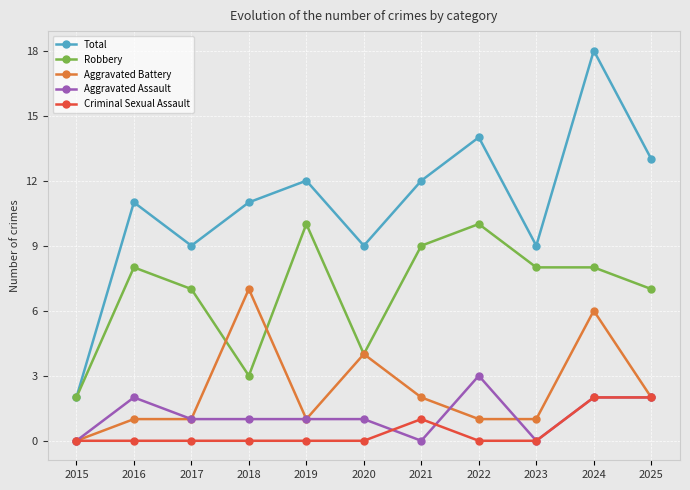

List the series in order of their peak value, lowest first.

Criminal Sexual Assault, Aggravated Assault, Aggravated Battery, Robbery, Total